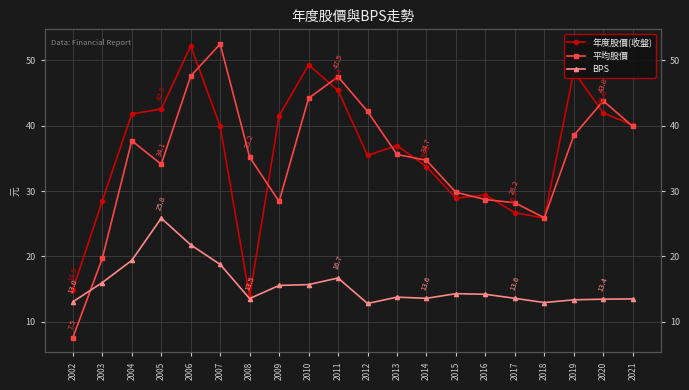

What are all the series names shown in the legend?

年度股價(收盤), 平均股價, BPS